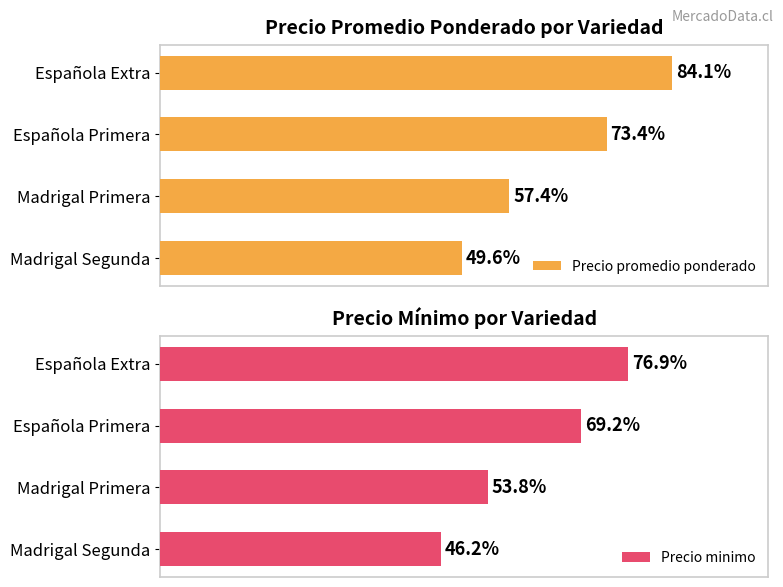

Rank the series by their maximum value, from lowest to highest.

Precio minimo, Precio promedio ponderado